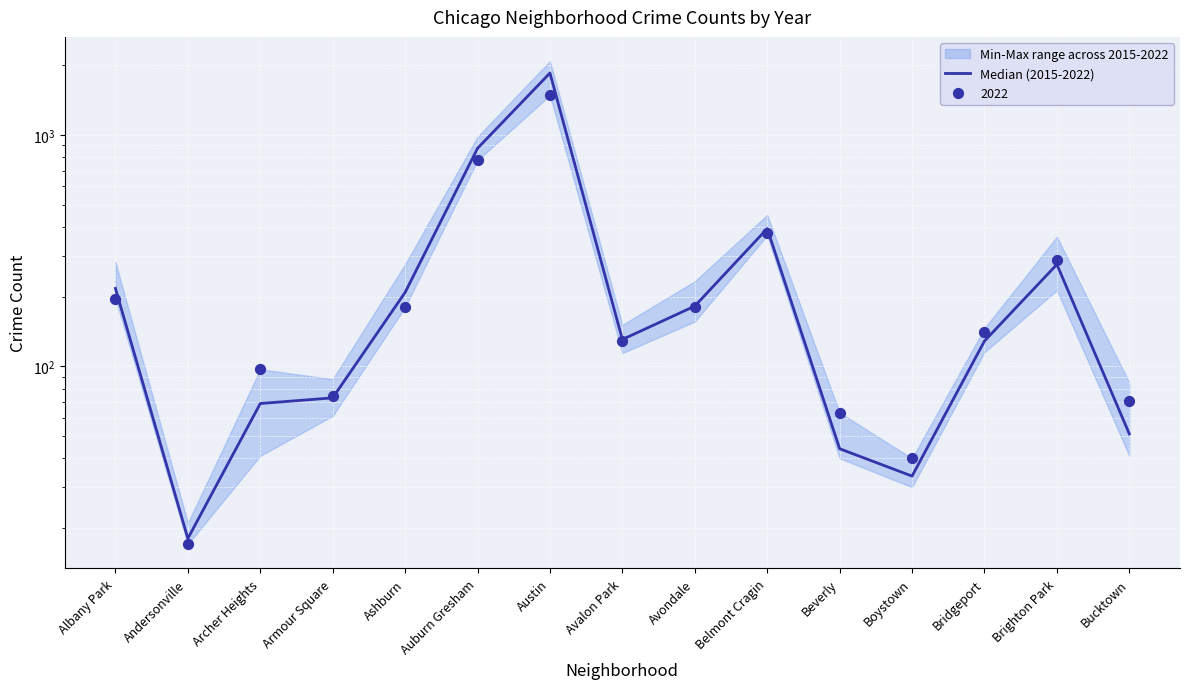

What is the change in value from Ashburn to Boystown?

-175.0